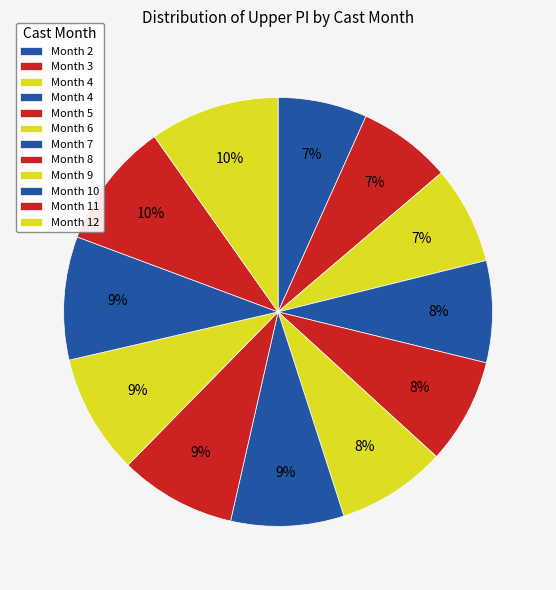

Is there a majority slice in this chart?

No